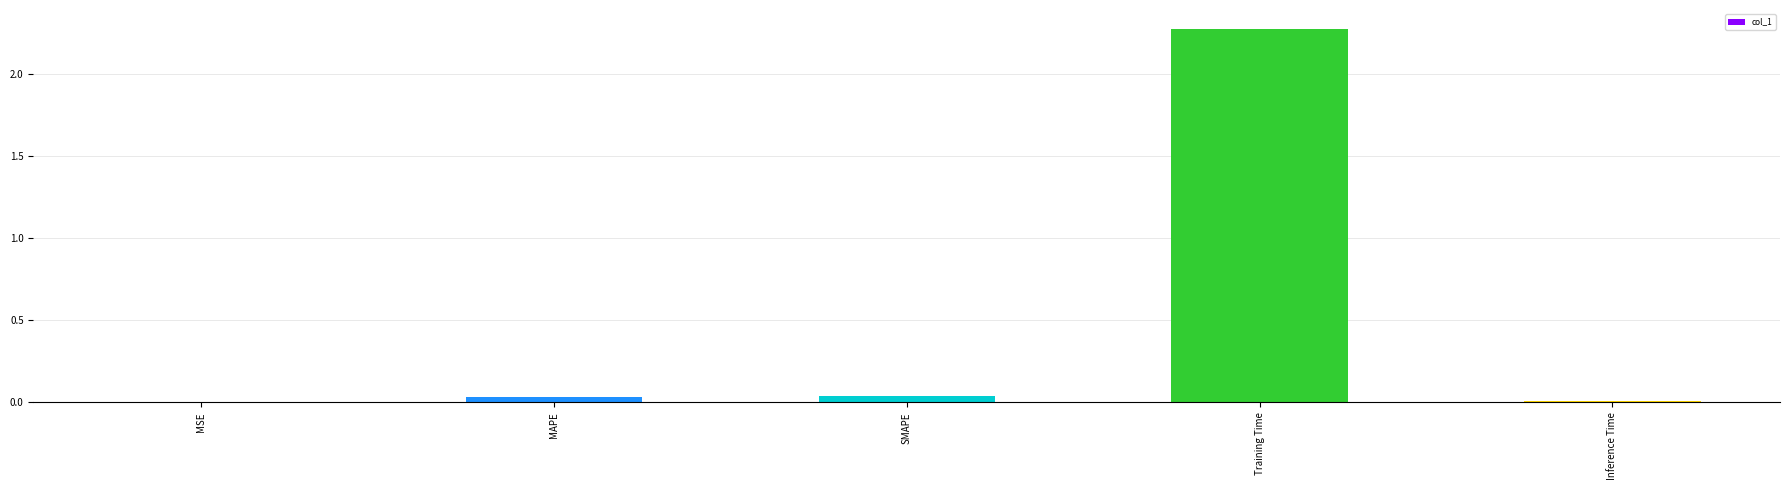

Are the bars grouped side by side (vs. stacked)?

No